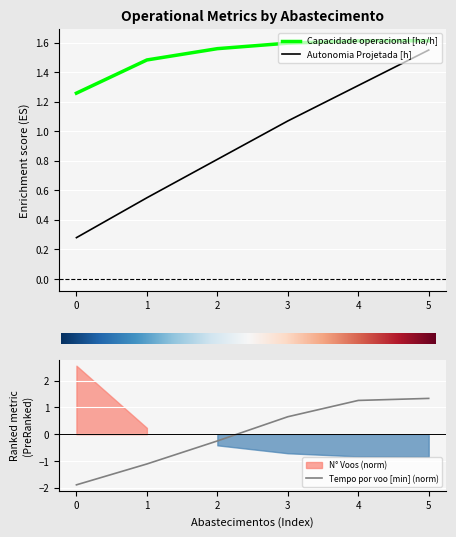

What is the sum of all Capacidade operacional [ha/h] values?

9.1